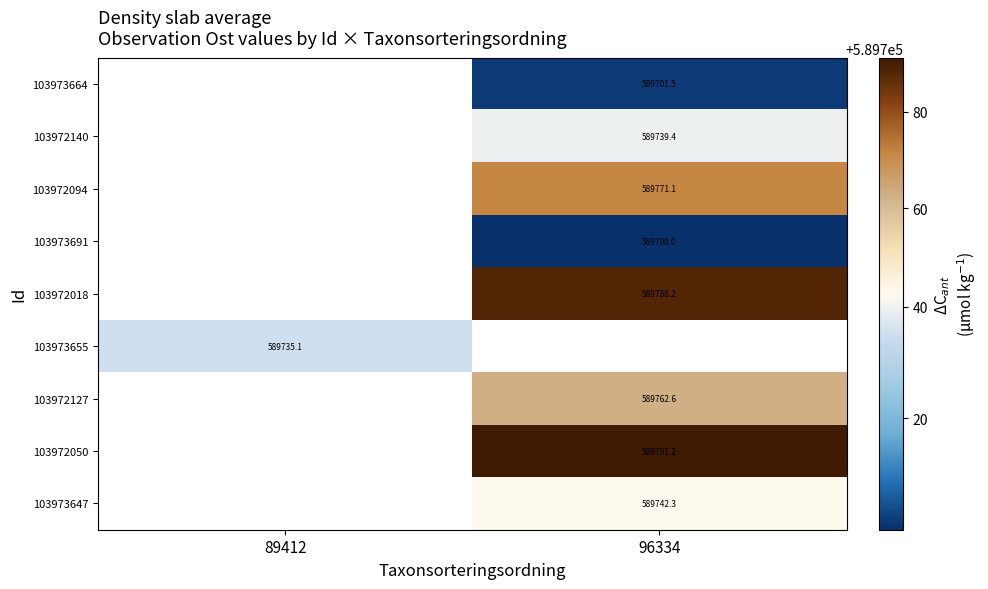

Between 89412 and 96334, which is larger?

96334